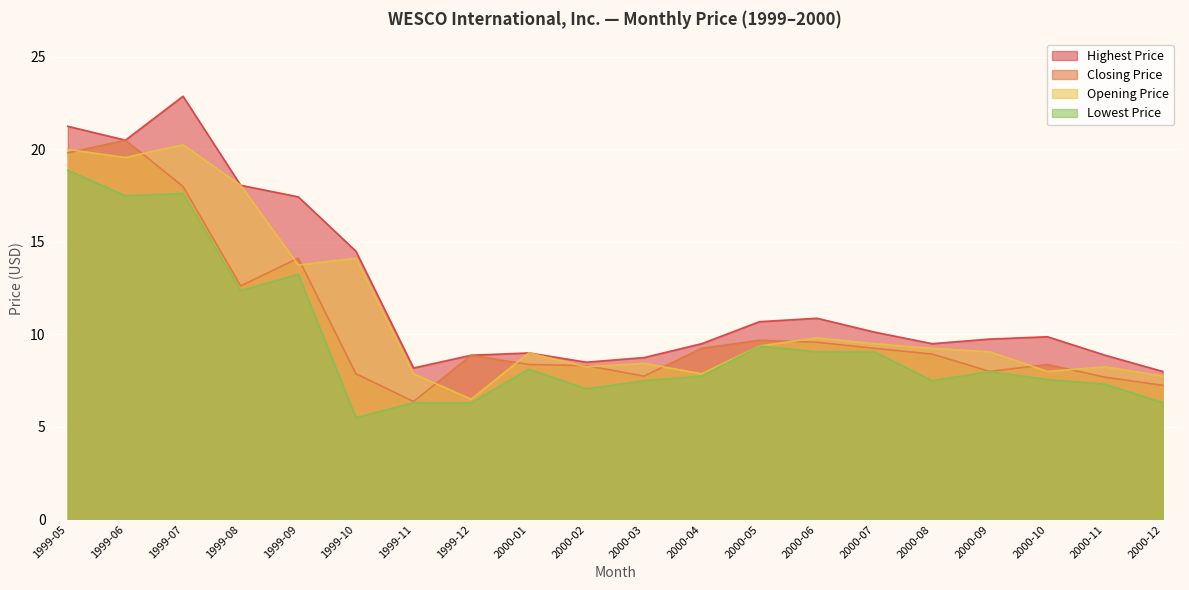

What is the highest value of the Highest Price series?

22.9